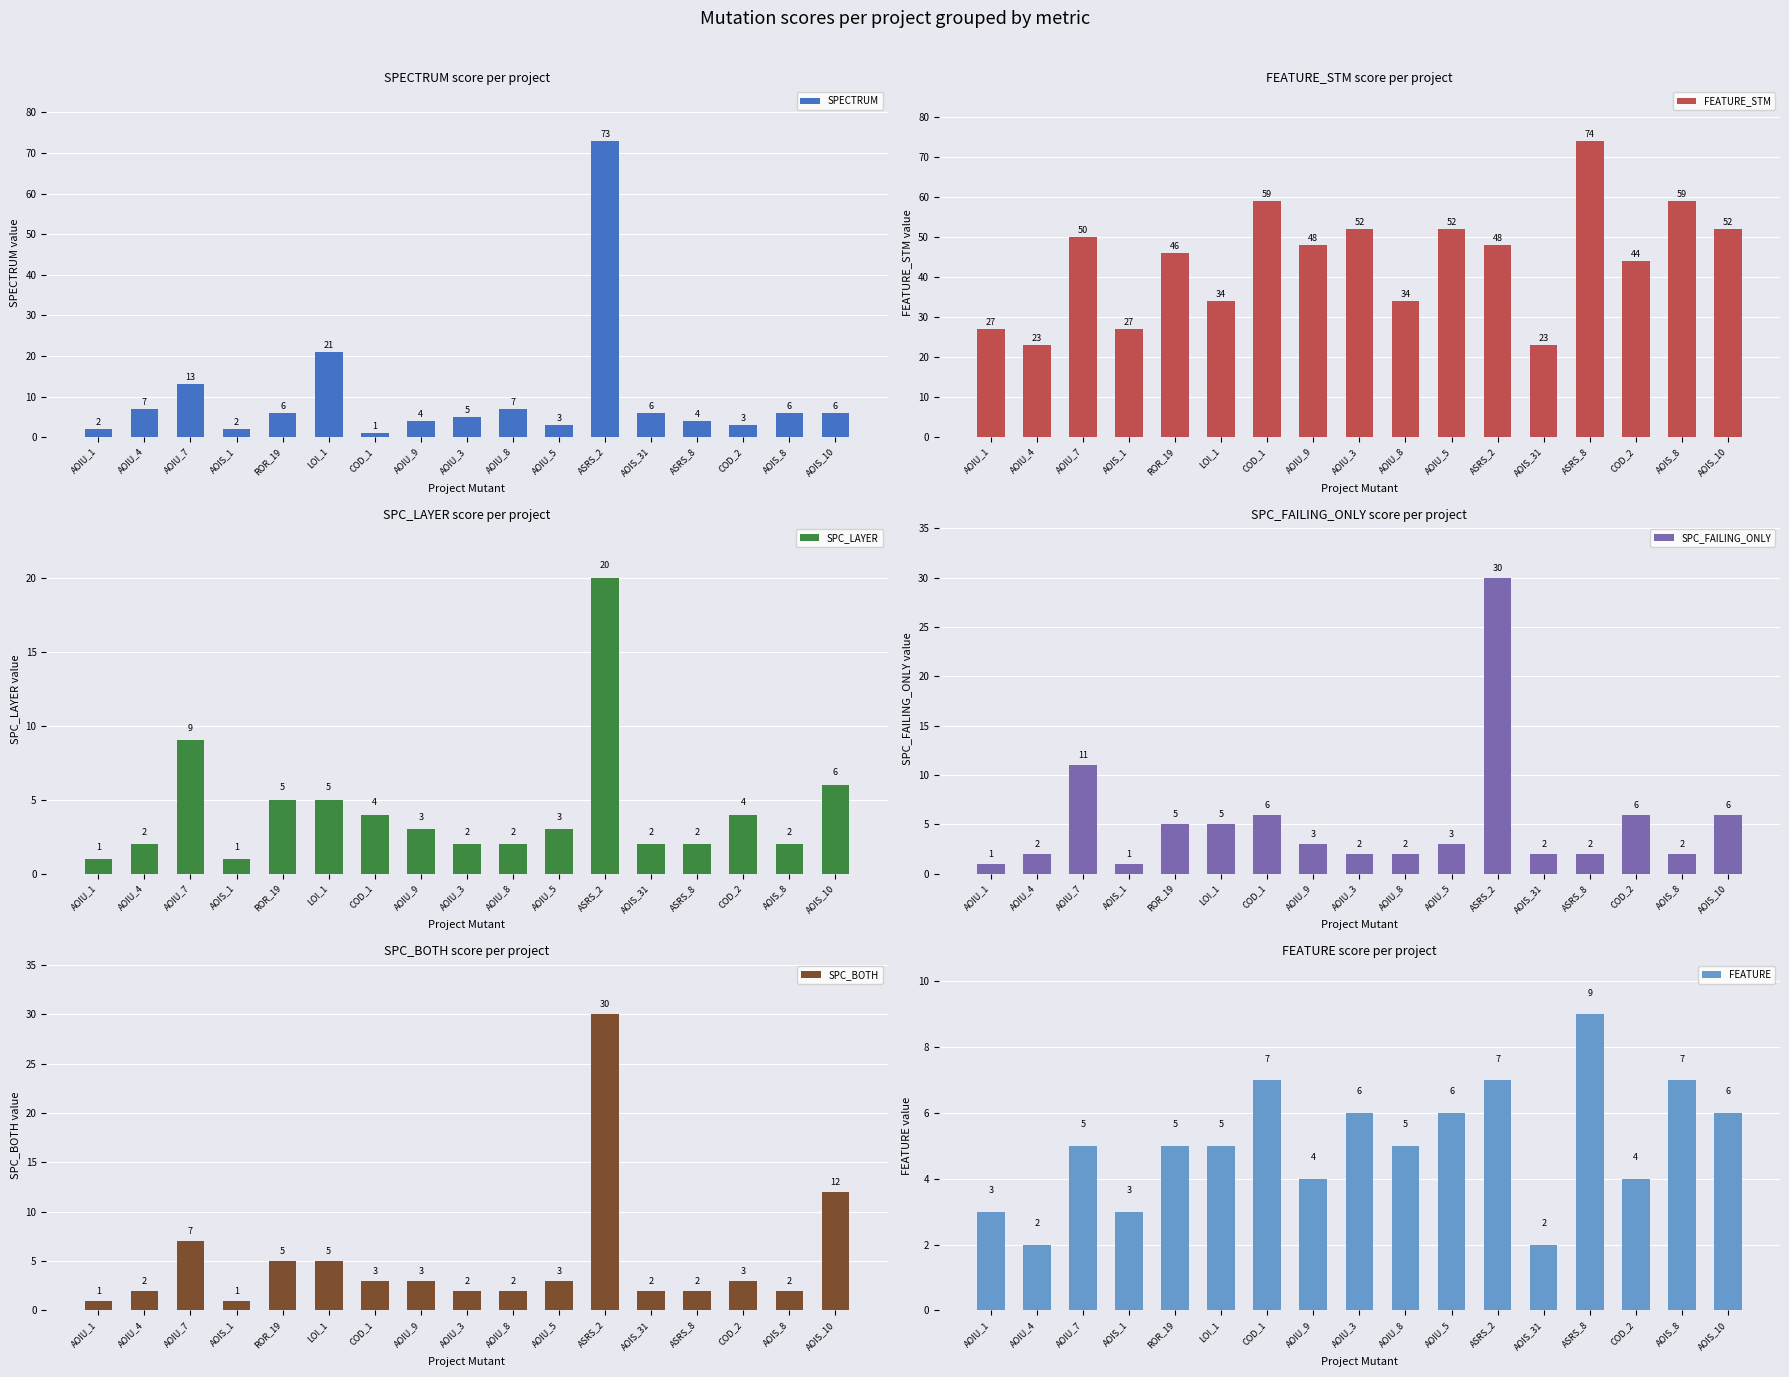

What is the sum of the FEATURE values at AOIU_4 and AOIU_7?

7